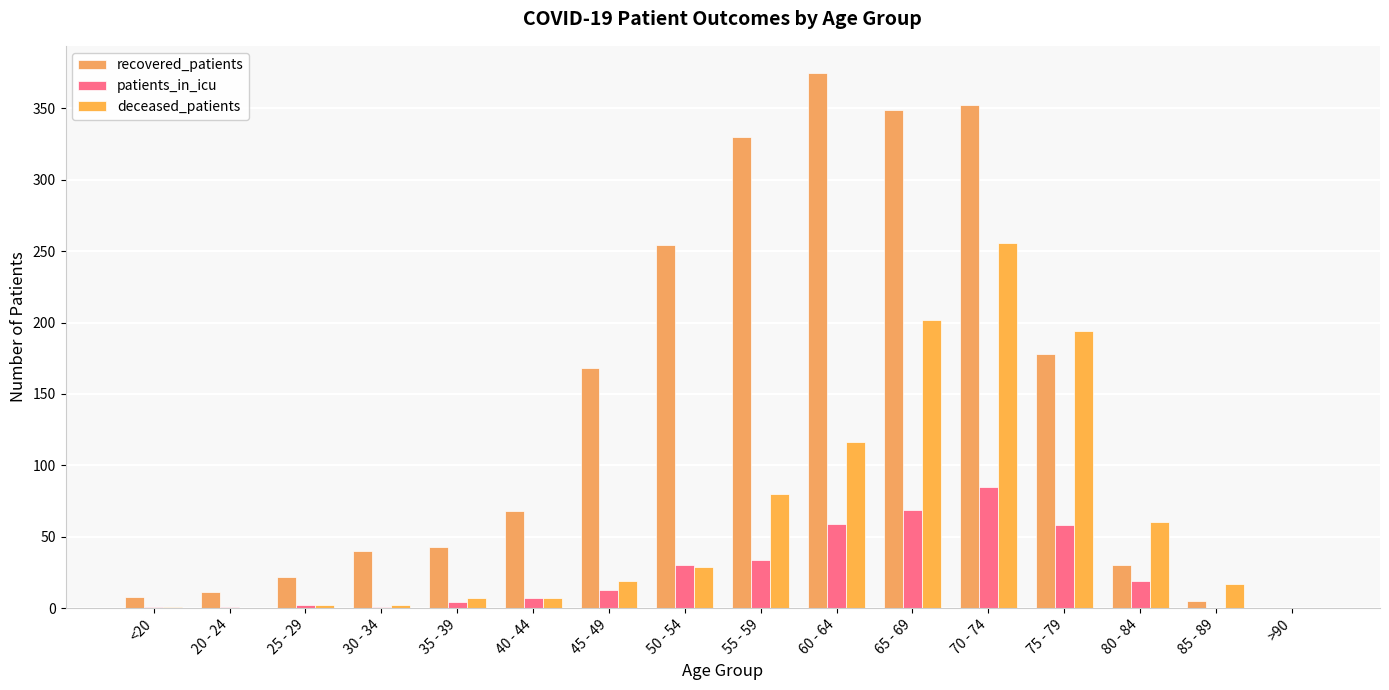

How many groups of bars are there?

16